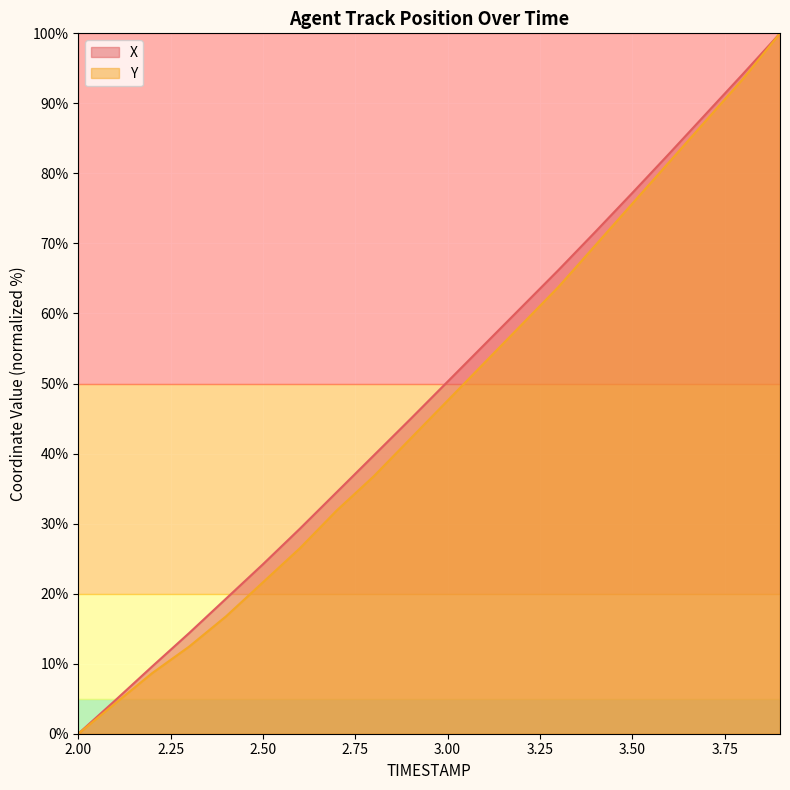

Rank the categories by Y value from lowest to highest.

2.0, 2.1, 2.2, 2.3, 2.4, 2.5, 2.6, 2.7, 2.8, 2.9, 3.0, 3.1, 3.2, 3.3, 3.4, 3.5, 3.6, 3.7, 3.8, 3.9